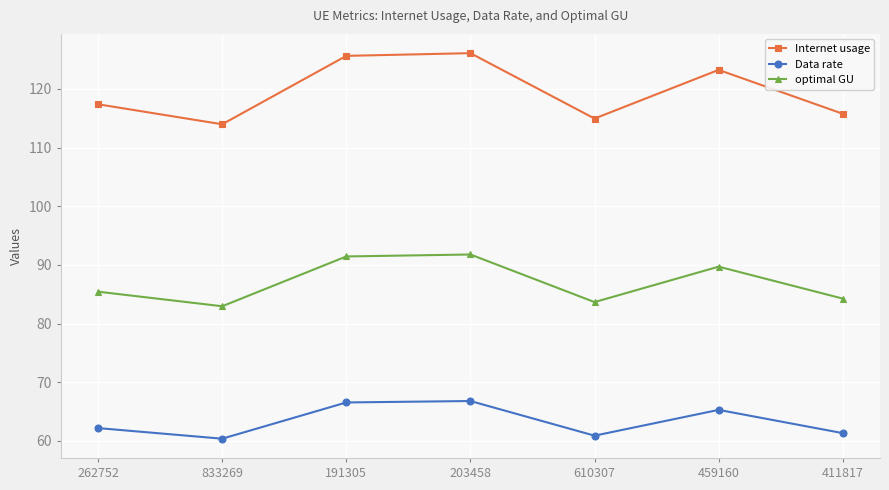

How many interior local valleys does the optimal GU series have?

2